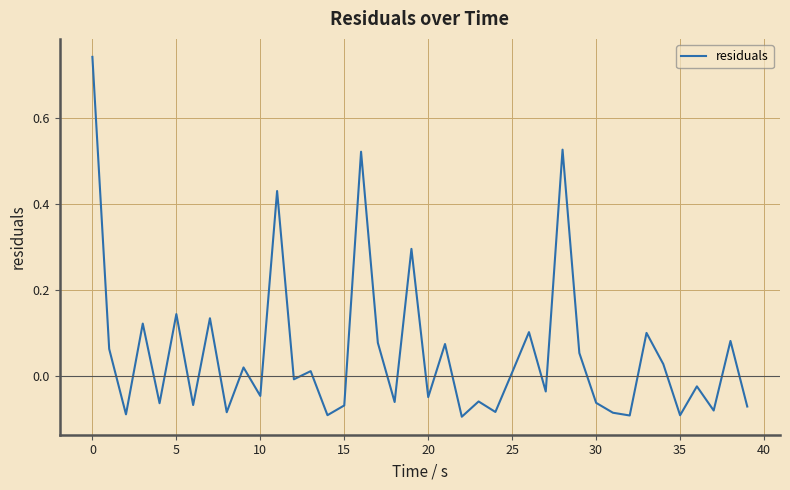

What is the difference between the maximum and minimum values?

0.8